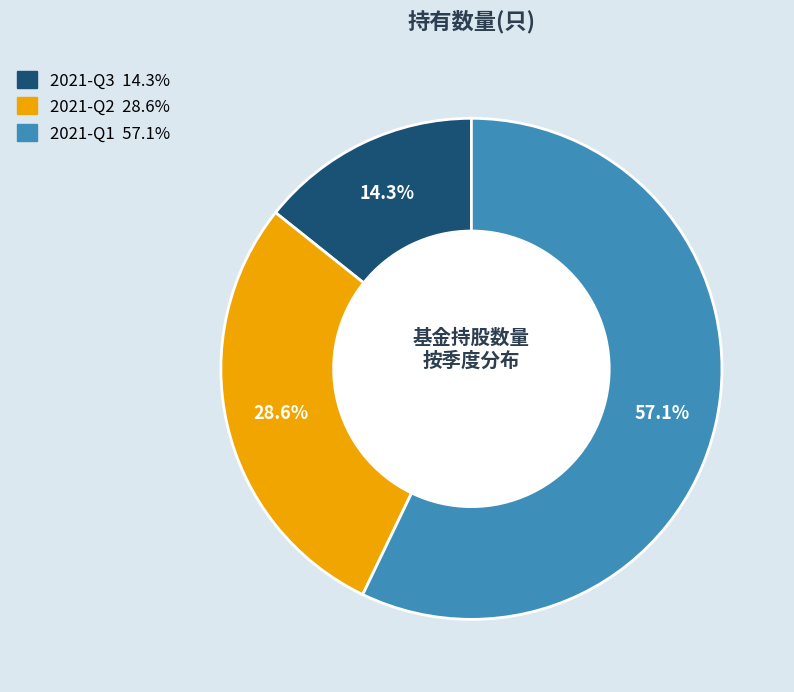

True or false: 2021-Q1 accounts for 72% of the total.

False